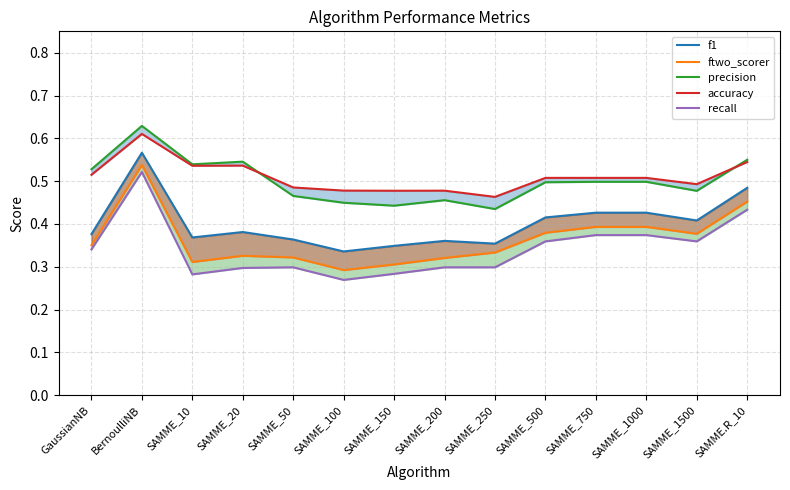

True or false: accuracy and f1 intersect in this chart.

False